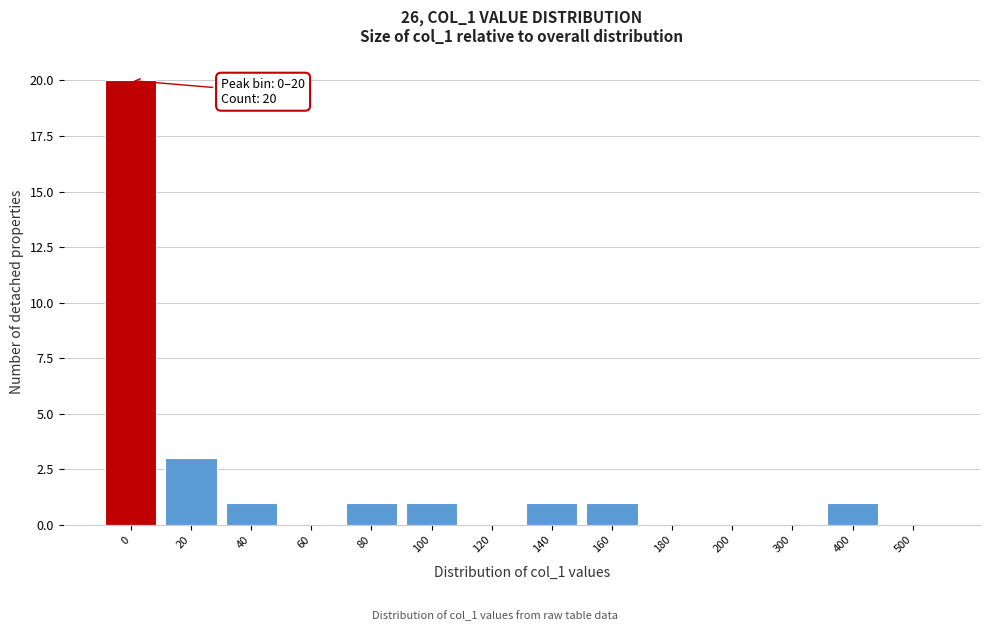

Reading right to left, extract all data points from this chart.

500=0	400=1	300=0	200=0	180=0	160=1	140=1	120=0	100=1	80=1	60=0	40=1	20=3	0=20